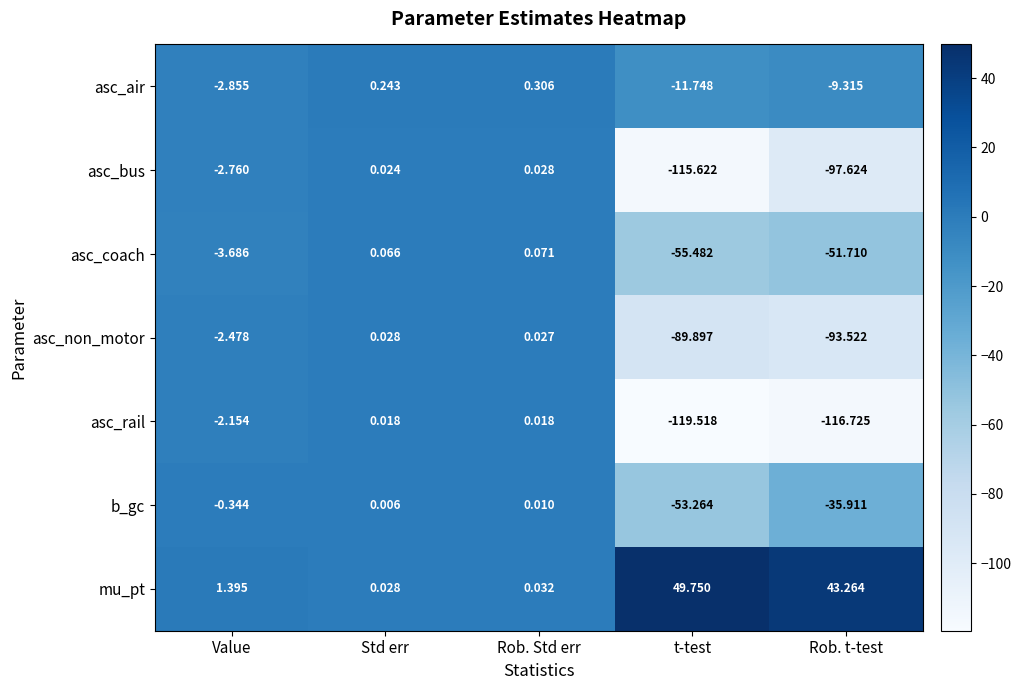

Where is asc_air nearest to the value -5?

Value